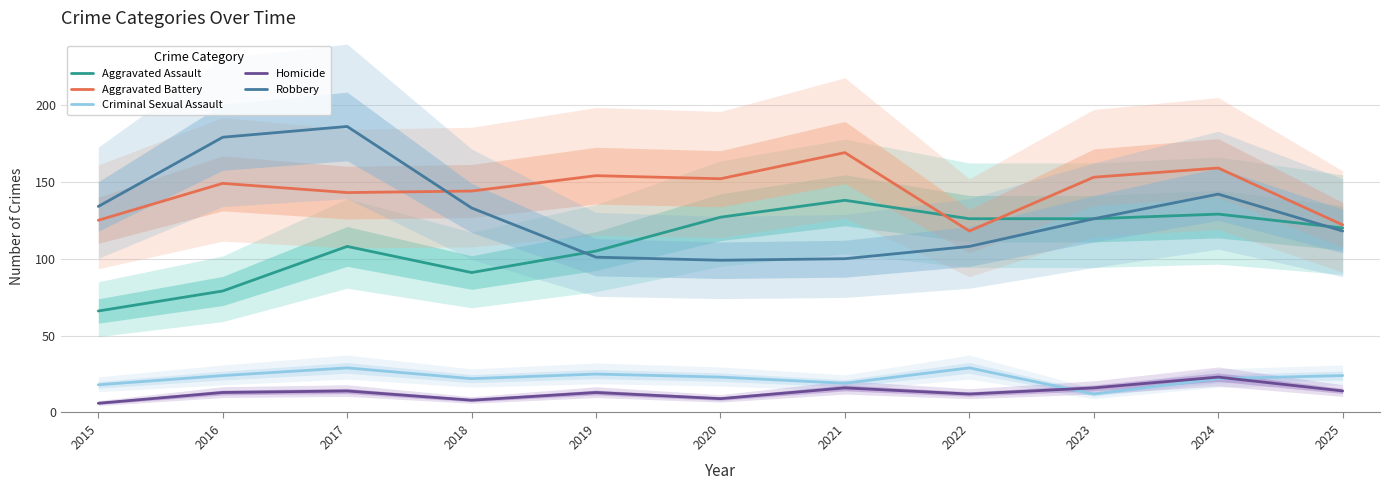

True or false: Criminal Sexual Assault and Aggravated Battery intersect in this chart.

False